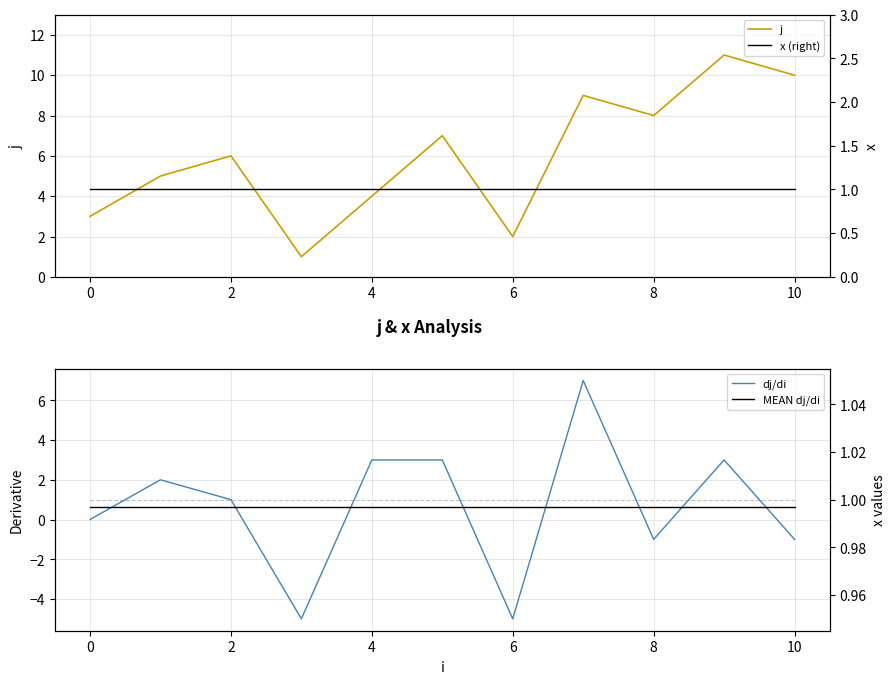

Is it true that j equals 9 at 2?

False